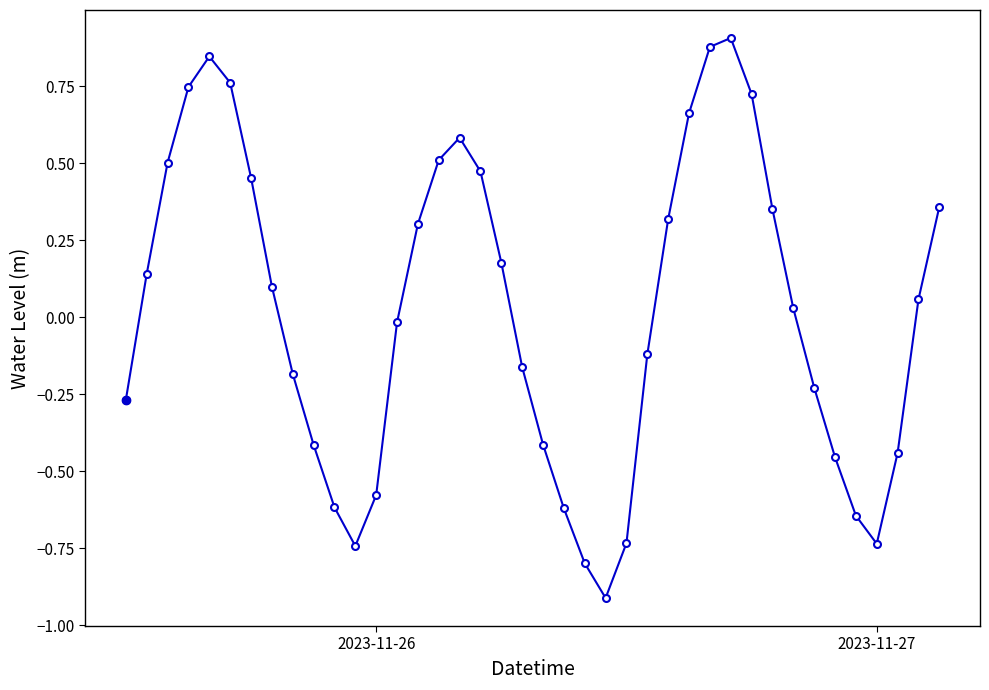

What is the difference between the second highest and second lowest values?

1.7